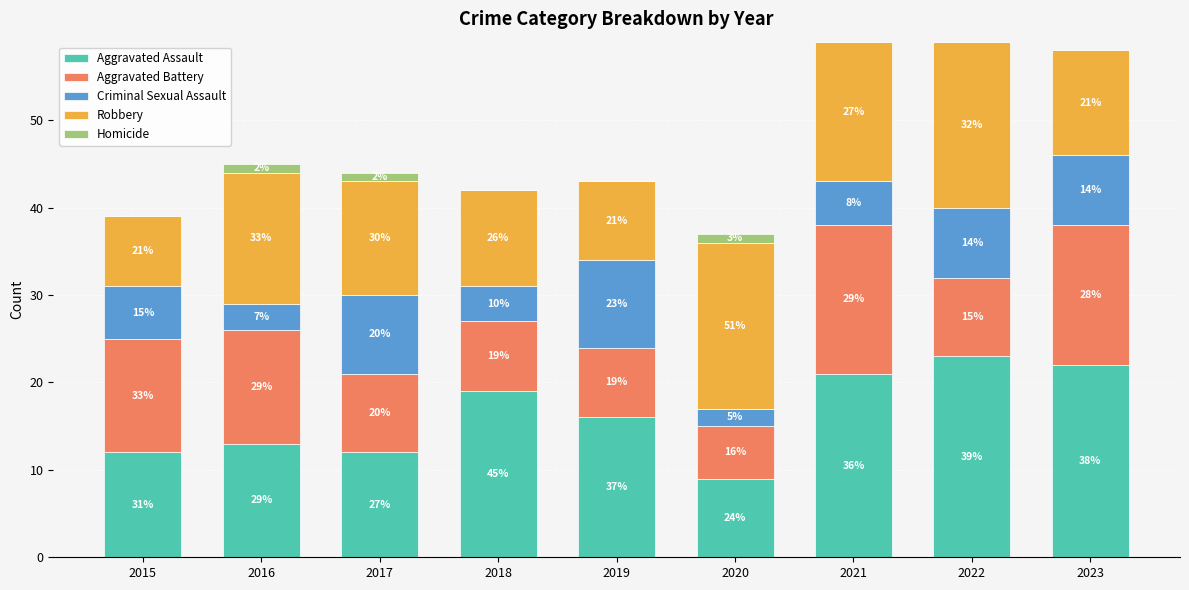

List the labels in order of Criminal Sexual Assault value, largest first.

2019, 2017, 2022, 2023, 2015, 2021, 2018, 2016, 2020